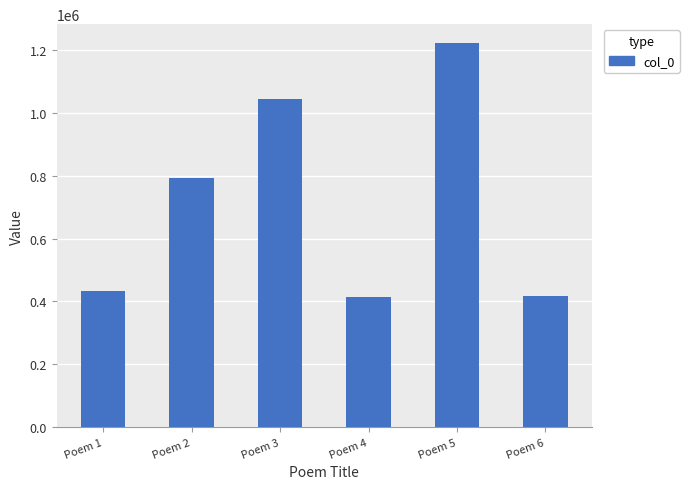

Does the chart contain any negative values?

No